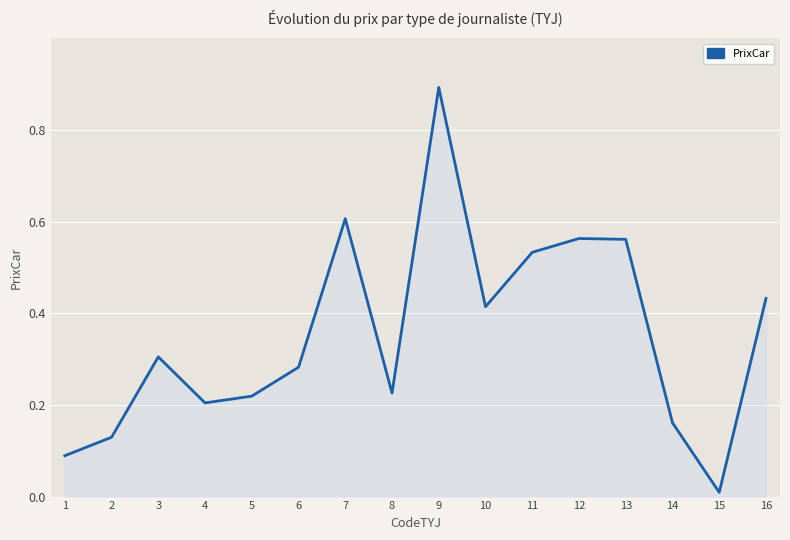

Which category has the lowest value across all series?

15